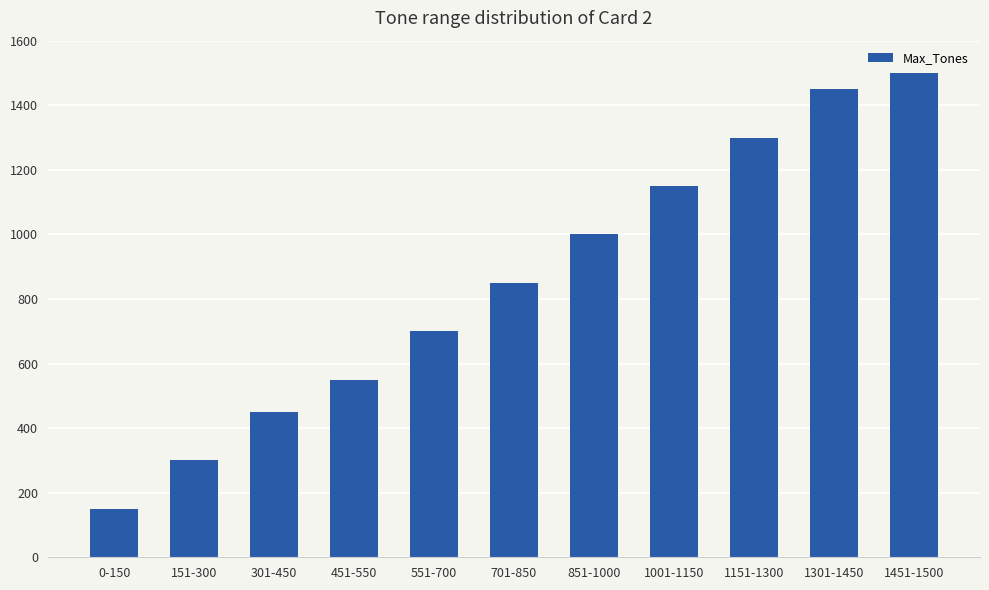

Where is the data nearest to the value 825?

701-850